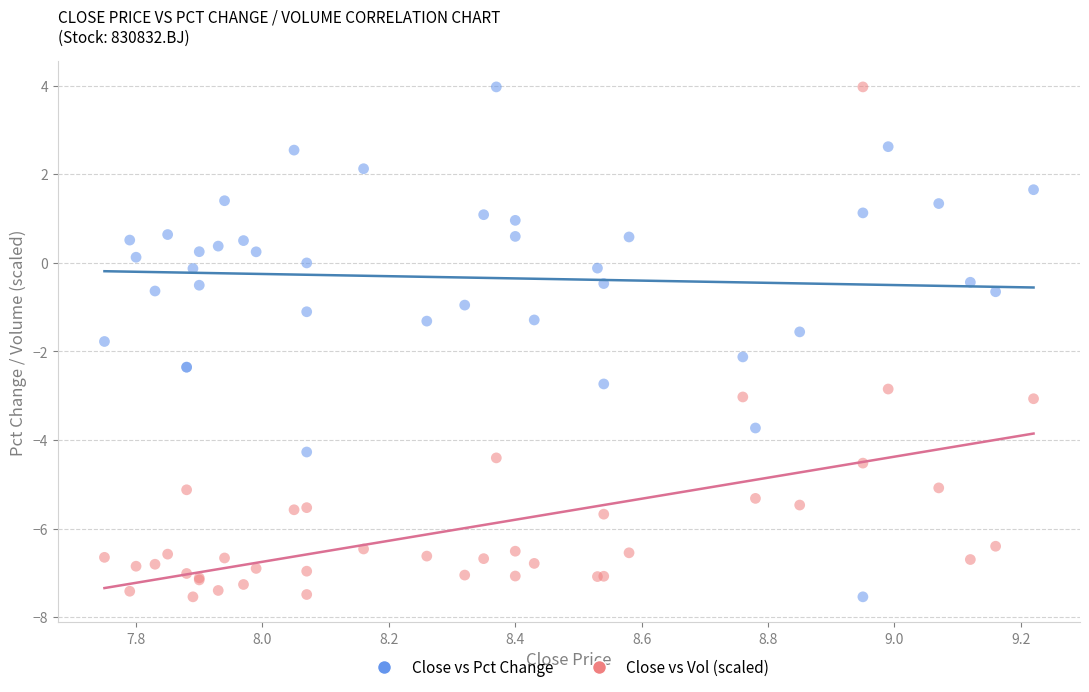

What is the X range (max minus min) for the scatter plot?

1.5